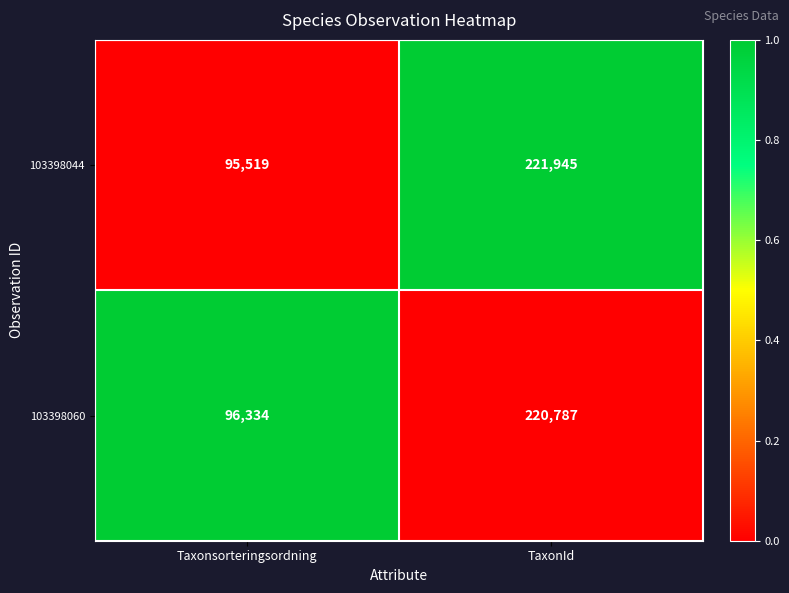

What is the difference between the maximum and minimum values in the 103398044 series?

126426